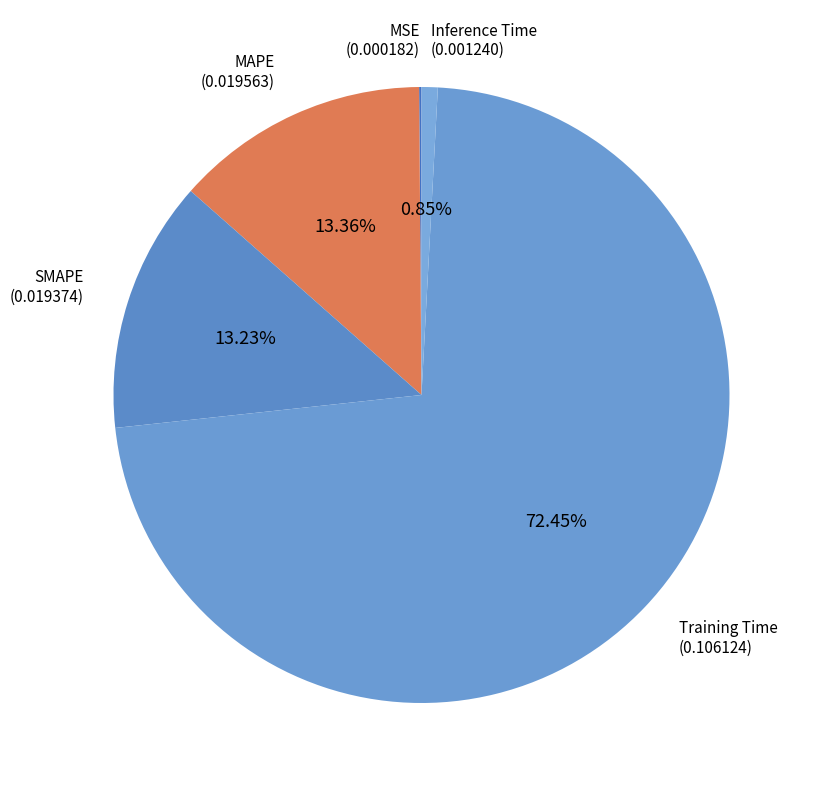

To the nearest percent, what is the difference between the Training Time and SMAPE slice percentages?

59%